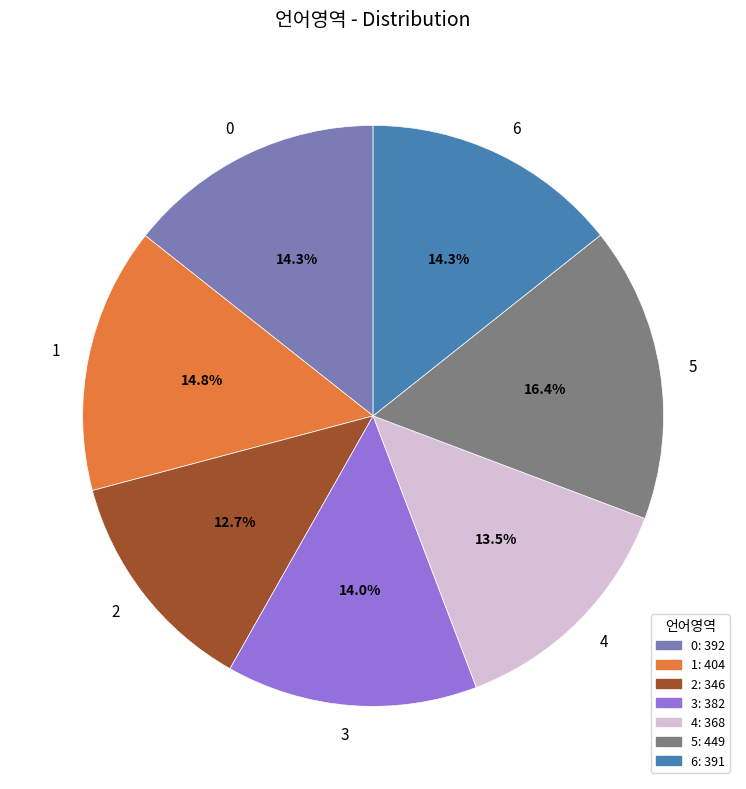

Is it true that 0 is 14% of the pie?

True